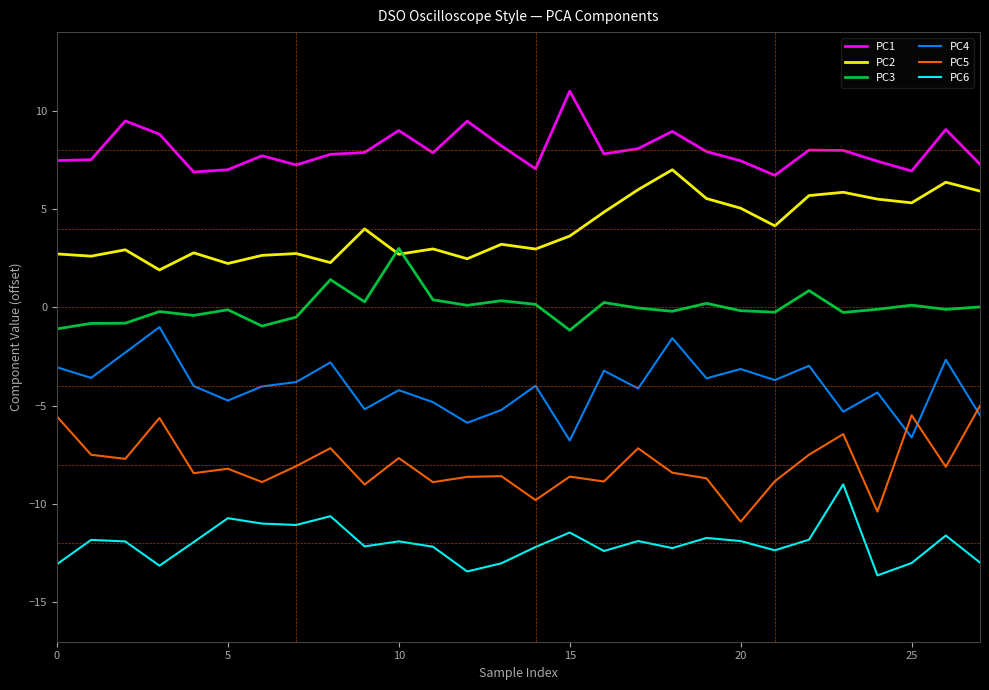

True or false: PC2 and PC6 intersect in this chart.

False